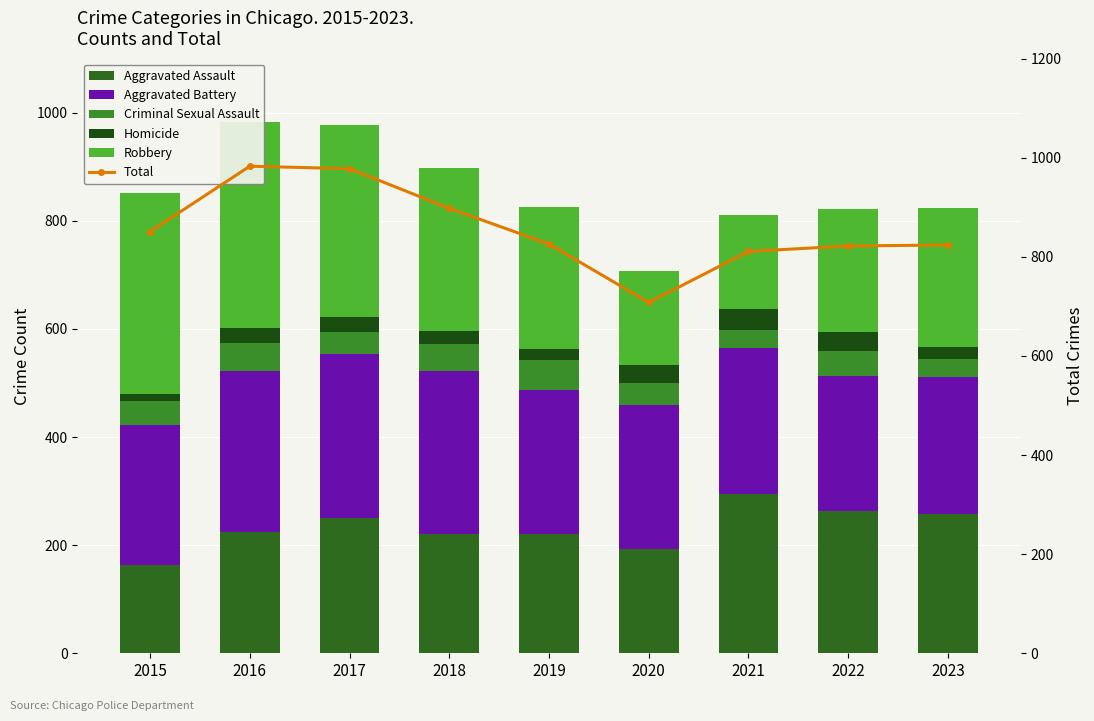

At 2020, list the series in order from smallest to largest.

Homicide, Criminal Sexual Assault, Robbery, Aggravated Assault, Aggravated Battery, Total